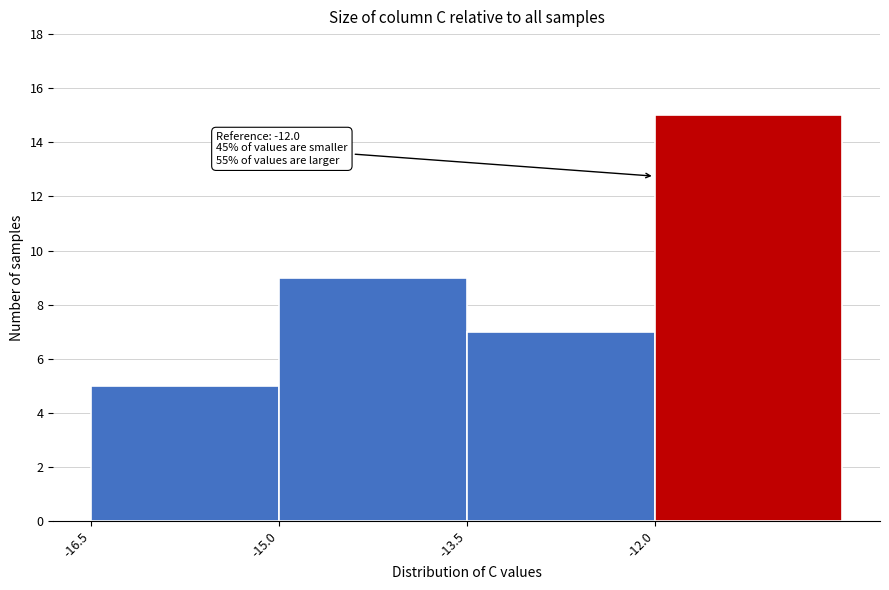

Which range on the x-axis has the tallest bar?

-12.0 to -10.5